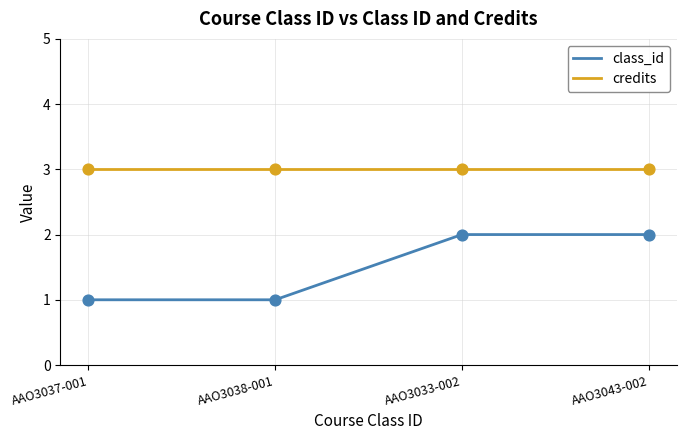

What is the total value across all series at AAO3043-002?

5